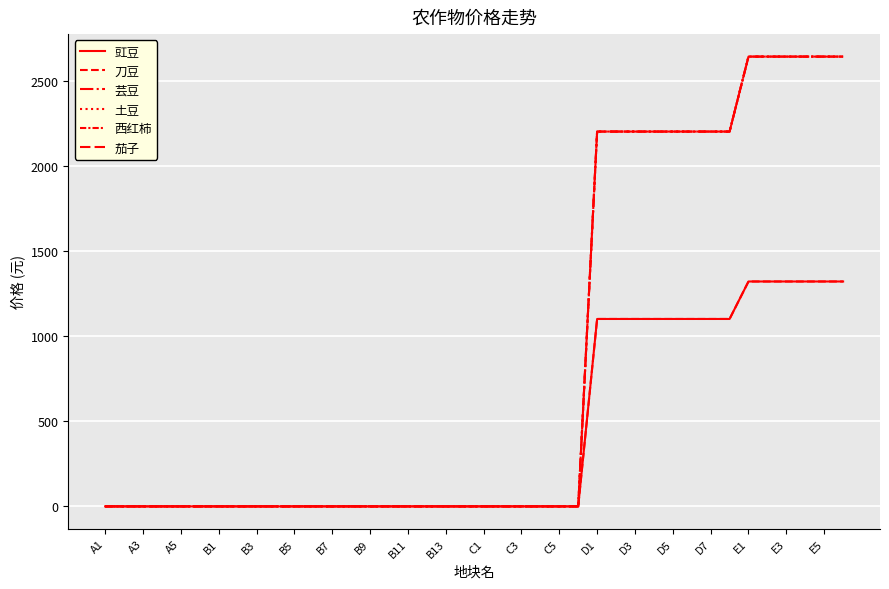

Is this an area chart (filled region under the line)?

No